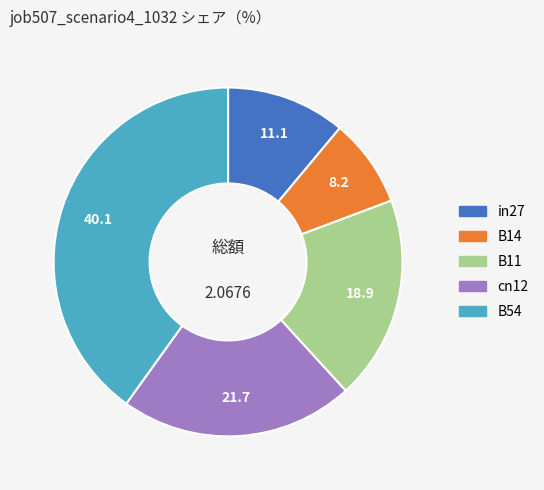

Which category has the smallest portion of the pie?

B14